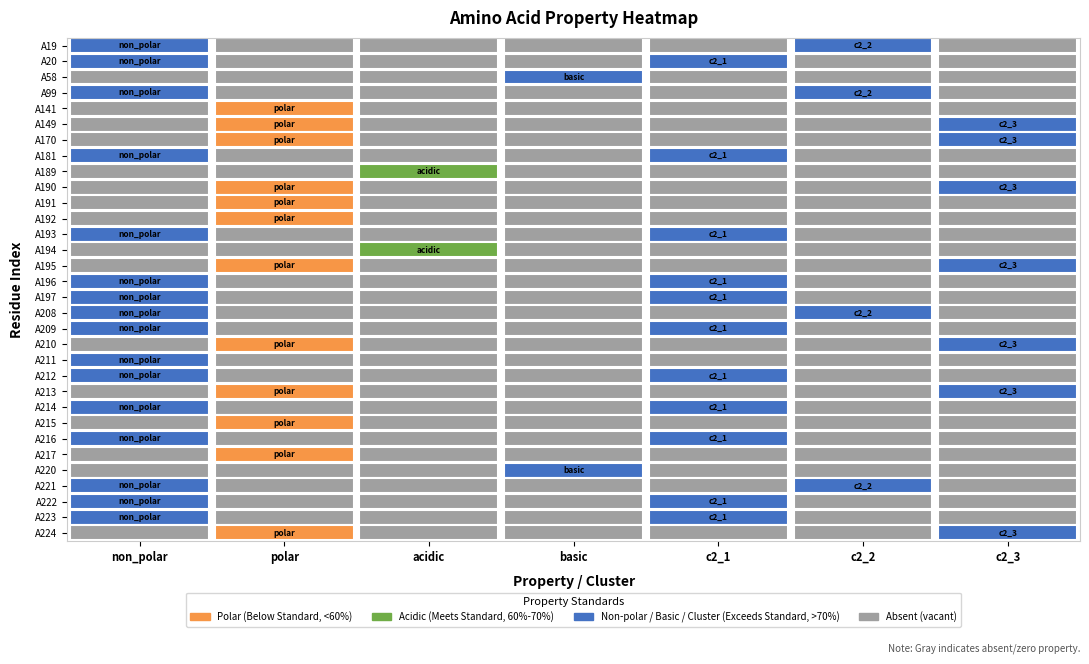

What is the total value across all series at 0?

15